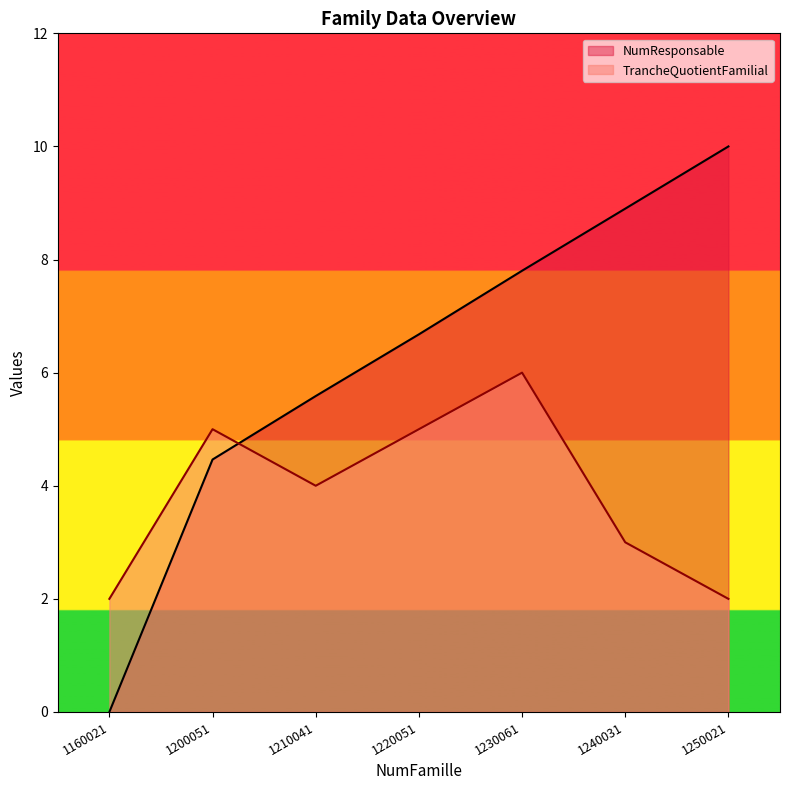

The TrancheQuotientFamilial series shows 3.3 at 1220051. True or false?

False